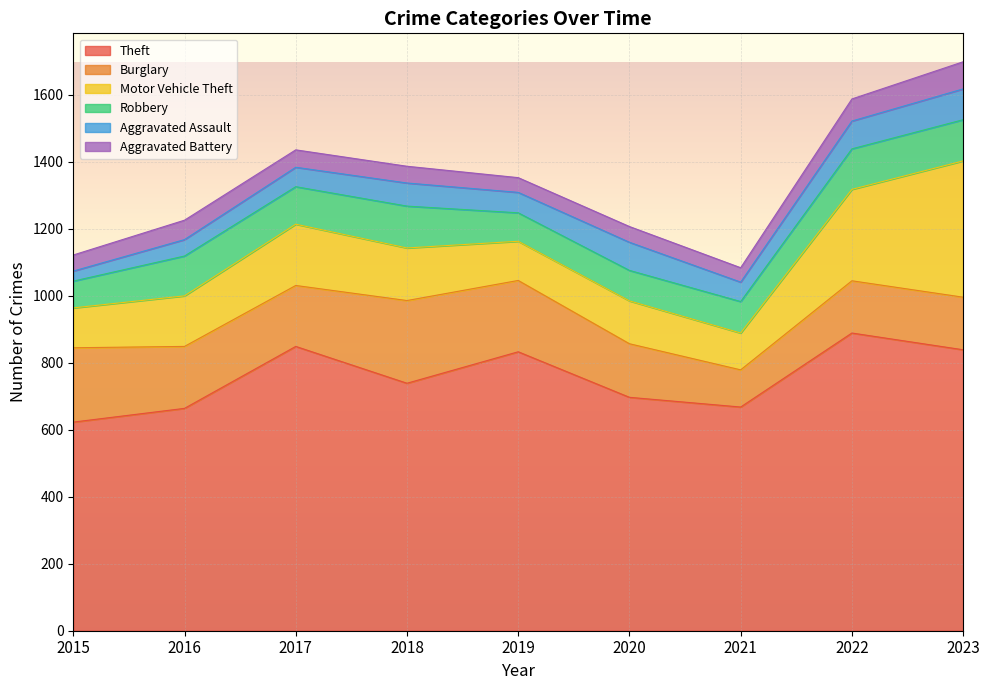

What is the difference between the Aggravated Battery values at 2019 and 2023?

37